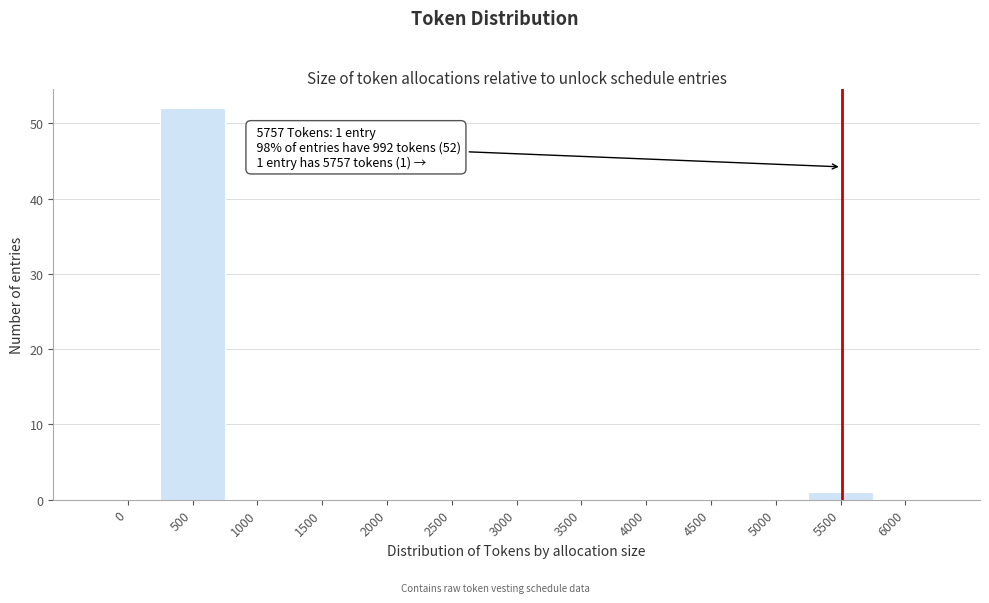

Reading left to right, what are all the values shown in this chart?

0=0	500=52	1000=0	1500=0	2000=0	2500=0	3000=0	3500=0	4000=0	4500=0	5000=0	5500=1	6000=0